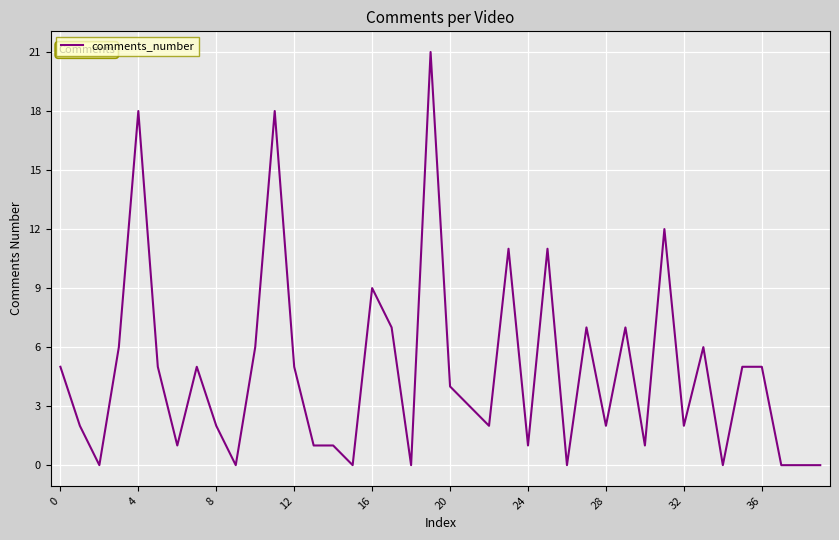

What is the greatest value displayed?

21